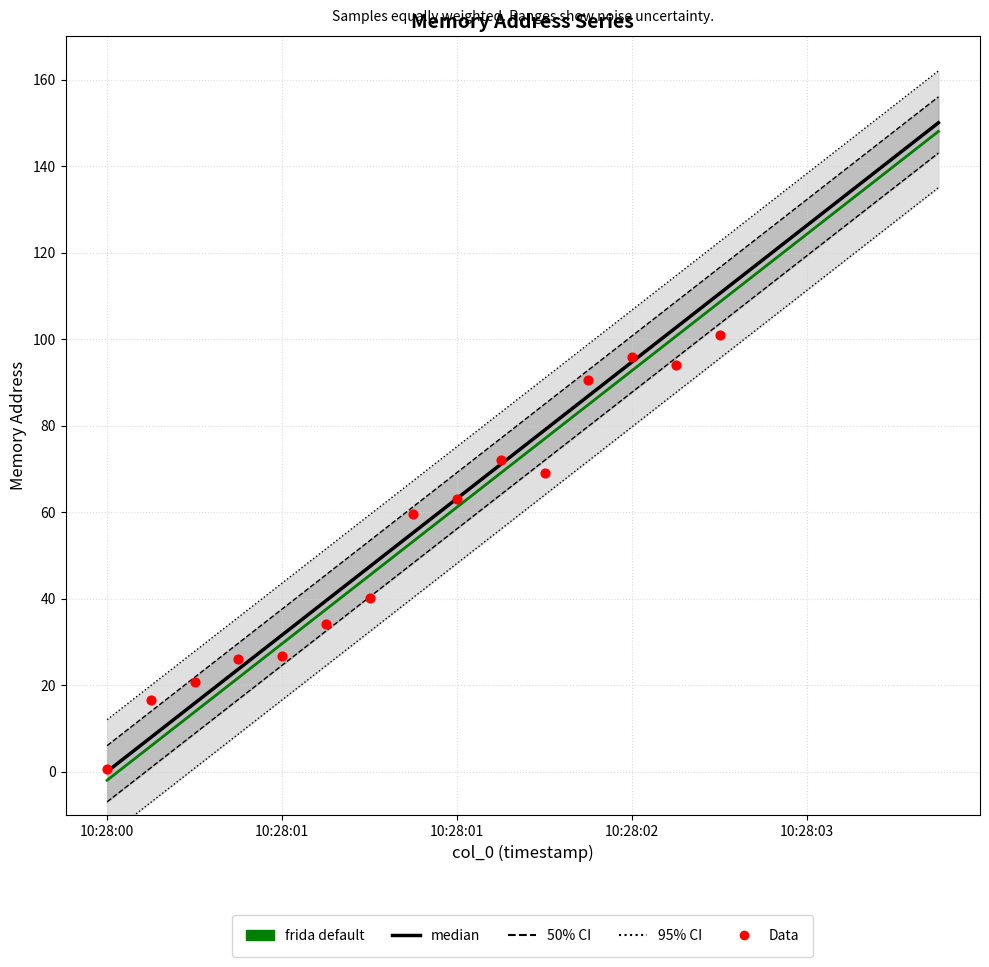

At how many categories does at least one series exceed 151?

1